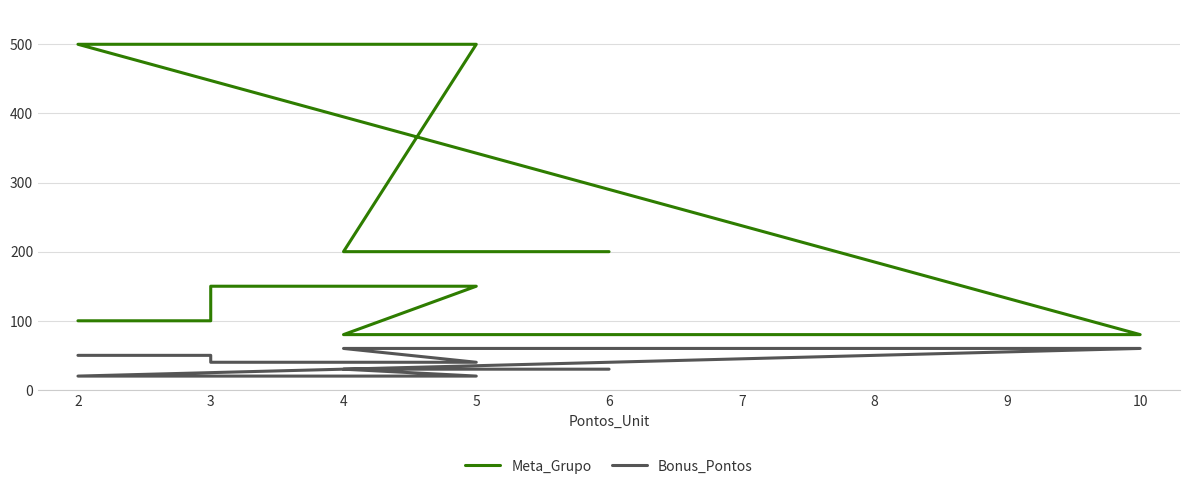

True or false: Meta_Grupo has more than 2 interior local peaks.

False